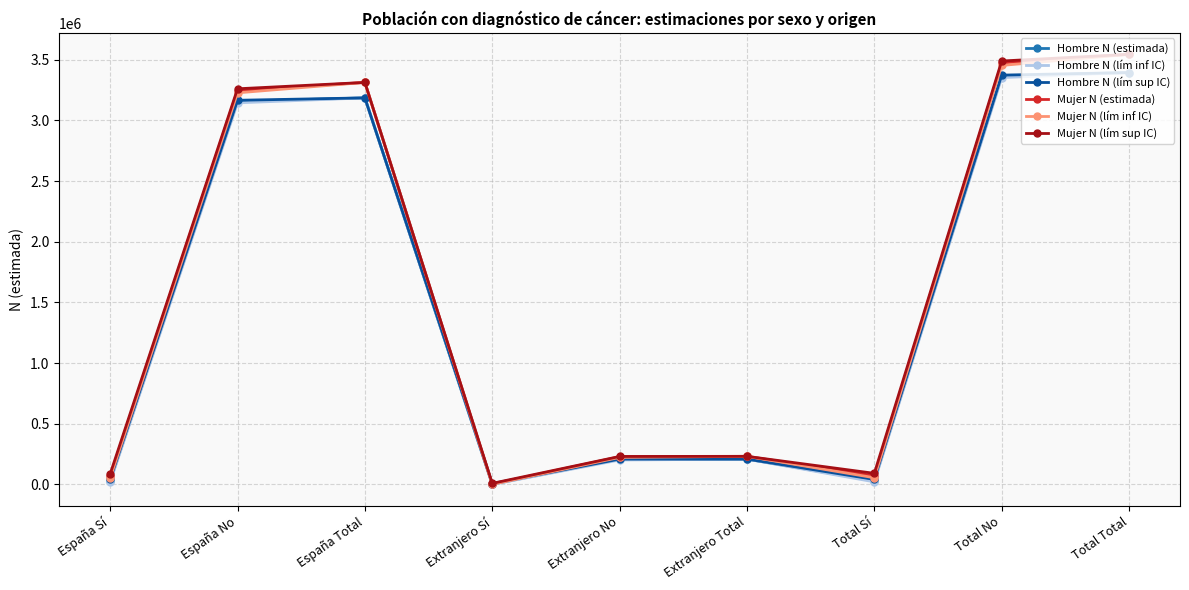

What is the spread (max minus min) of values at España Total?

127339